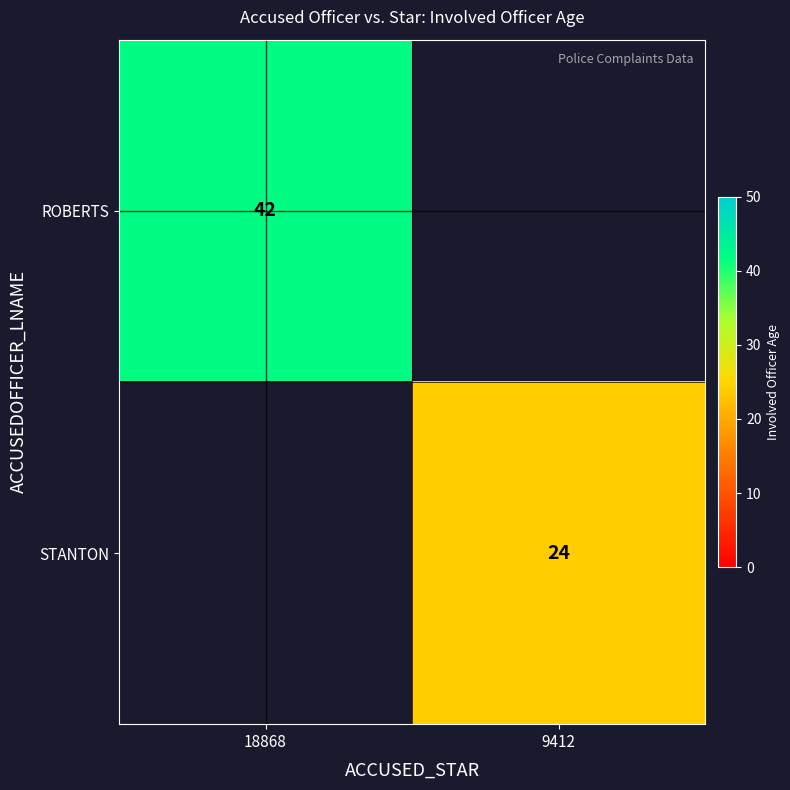

What is the difference between the highest and lowest values at 18868?

42